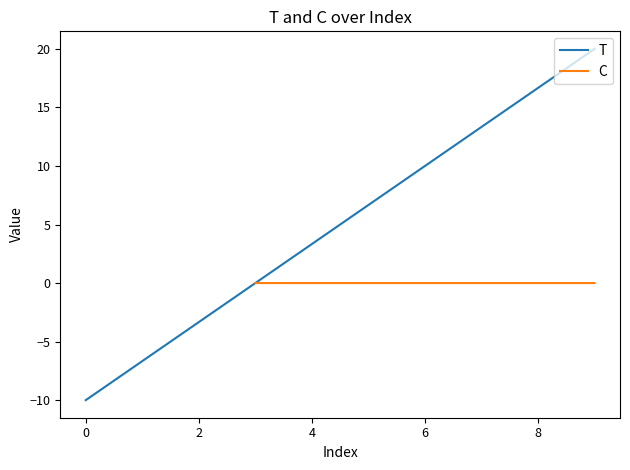

Which series has the largest range (max minus min)?

T